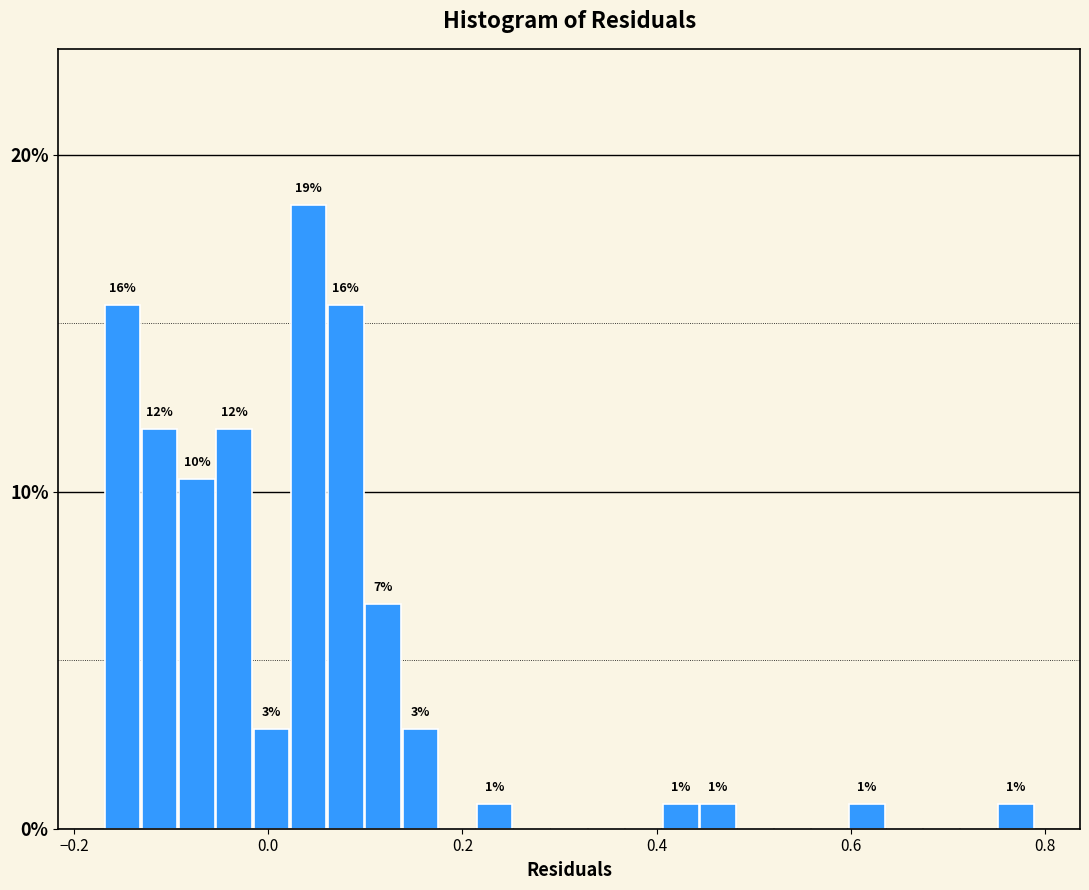

Around what value on the x-axis is the tallest bar? Give the approximate position of its centre, as read against the axis.

0.04